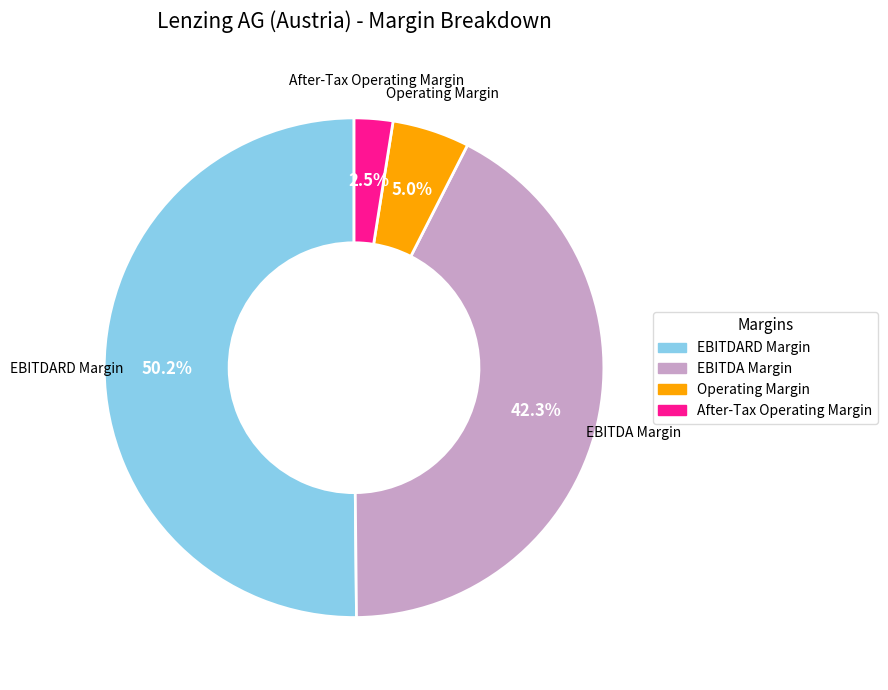

What percentage is NOT represented by Operating Margin?

95.0%